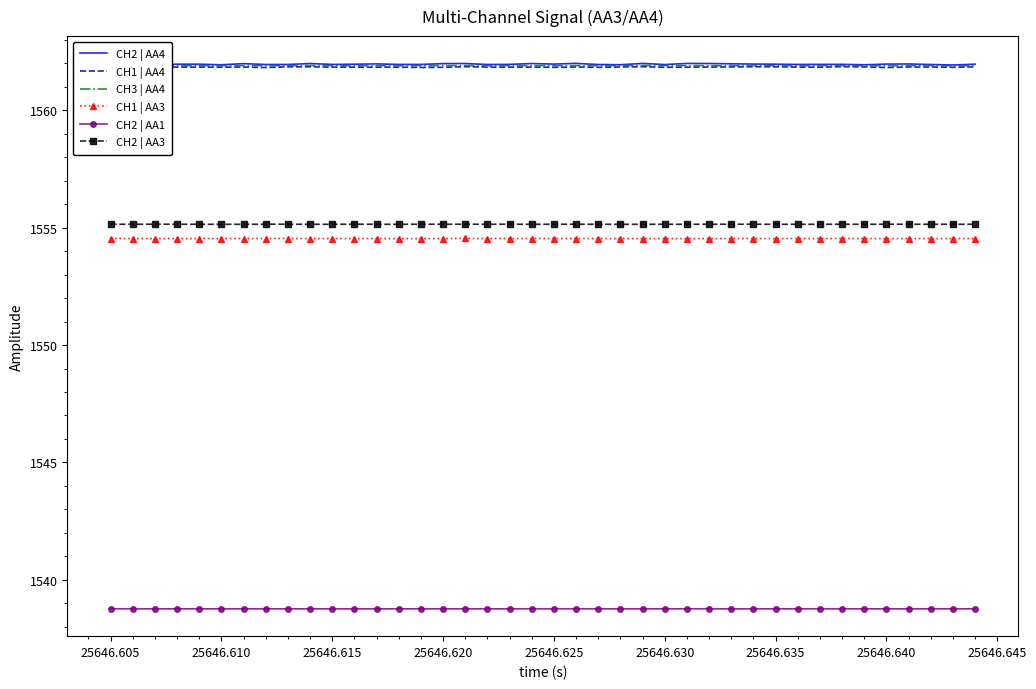

True or false: CH3 | AA4 and CH1 | AA3 intersect in this chart.

False